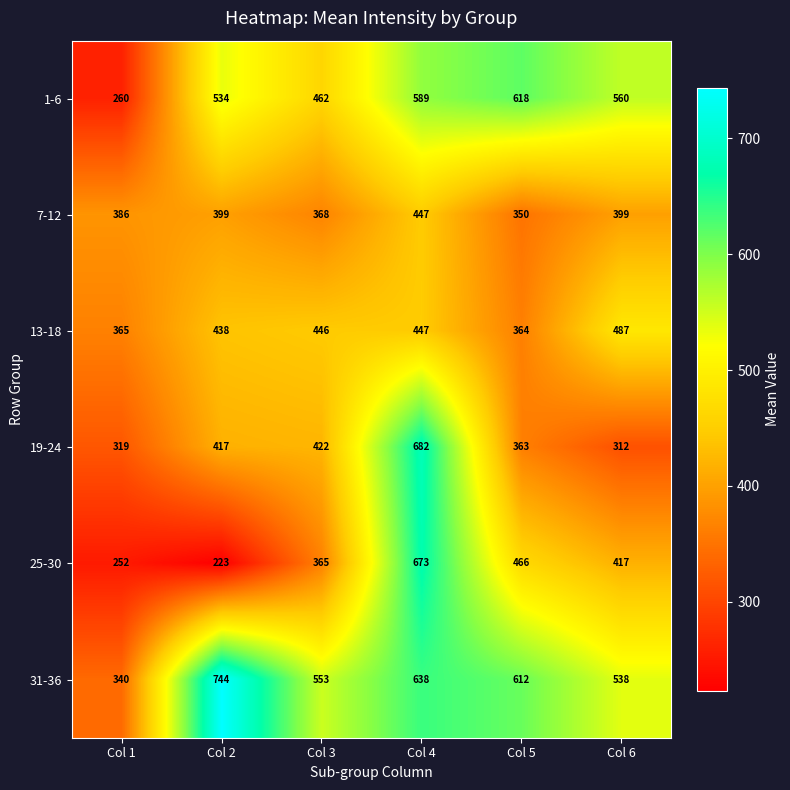

At which label is 13-18 closest to 425?

Col 2